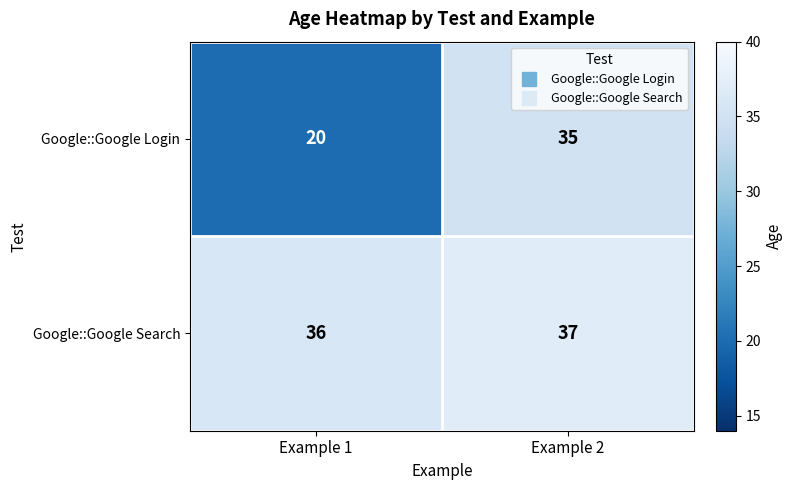

The value of Google::Google Login at Example 1 is 20. True or false?

True